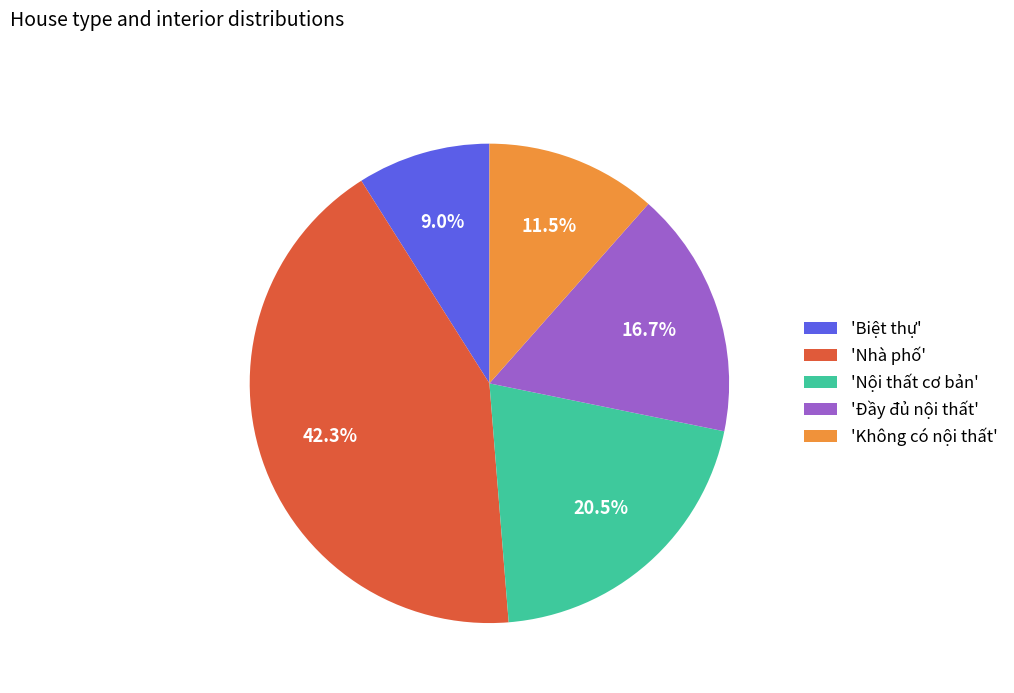

Rank the categories by value from highest to lowest.

'Nhà phố', 'Nội thất cơ bản', 'Đầy đủ nội thất', 'Không có nội thất', 'Biệt thự'